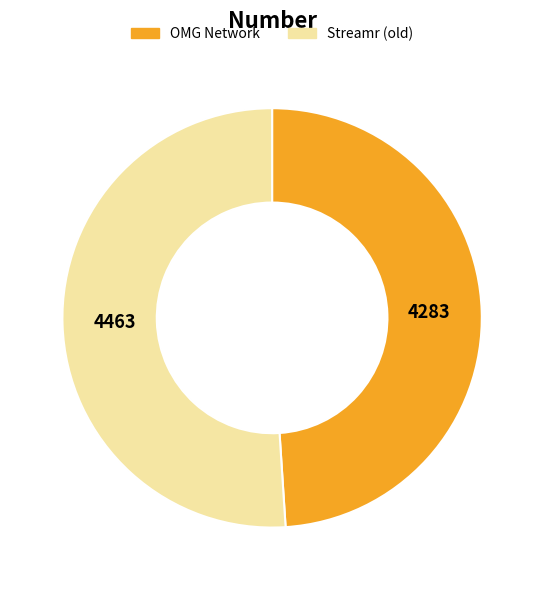

Does OMG Network represent more than half of the total?

No